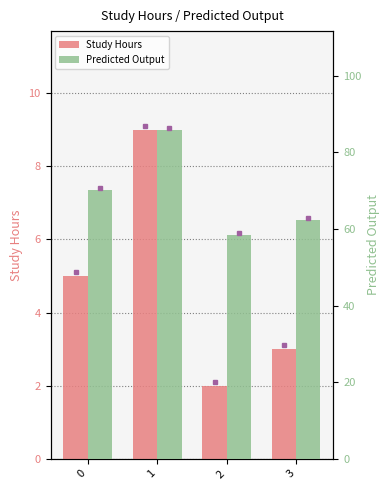

The value of Study Hours at 0 is 6.8. True or false?

False